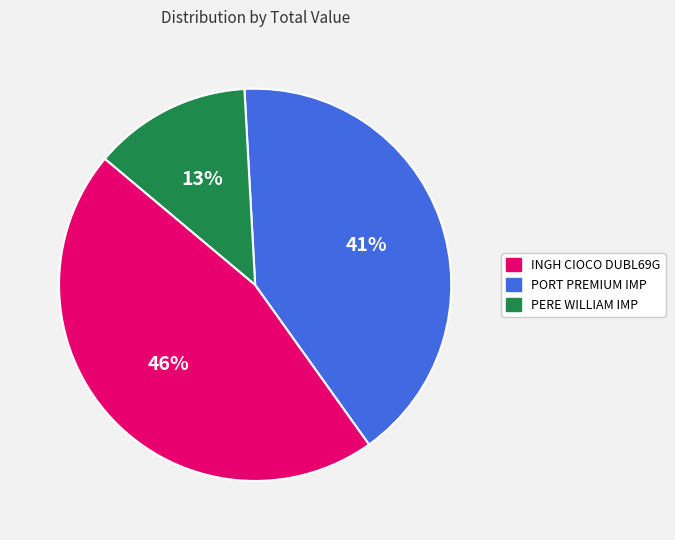

True or false: INGH CIOCO DUBL69G accounts for 46% of the total.

True